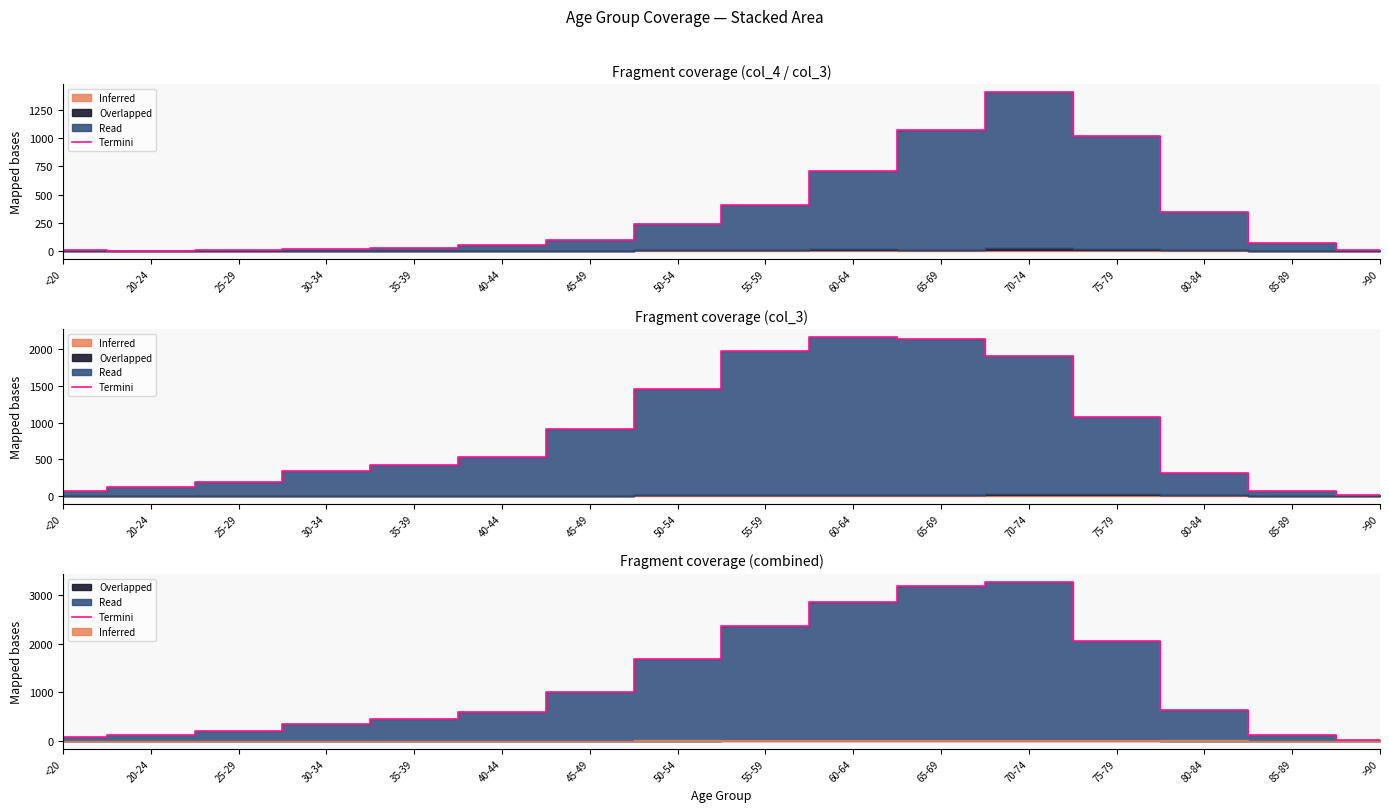

Reading right to left, what are all the values shown in this chart?

24	127	633	2058	3277	3193	2848	2363	1680	1013	584	447	349	209	123	70